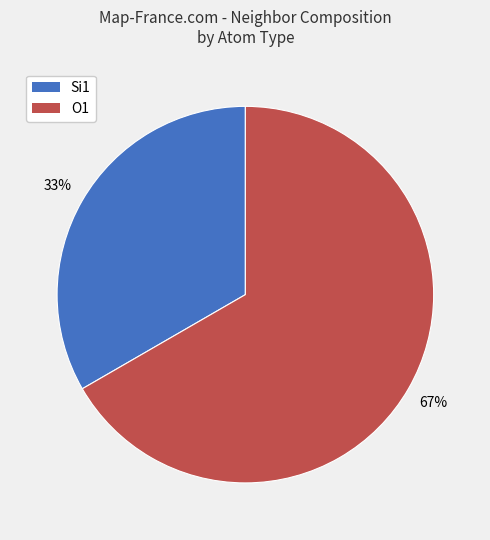

Approximately how many times larger is the value at O1 compared to Si1?

2.0